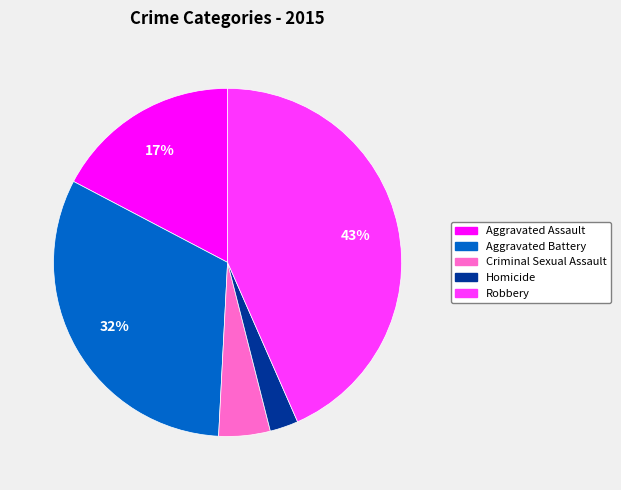

Which has a higher value, Criminal Sexual Assault or Aggravated Battery?

Aggravated Battery